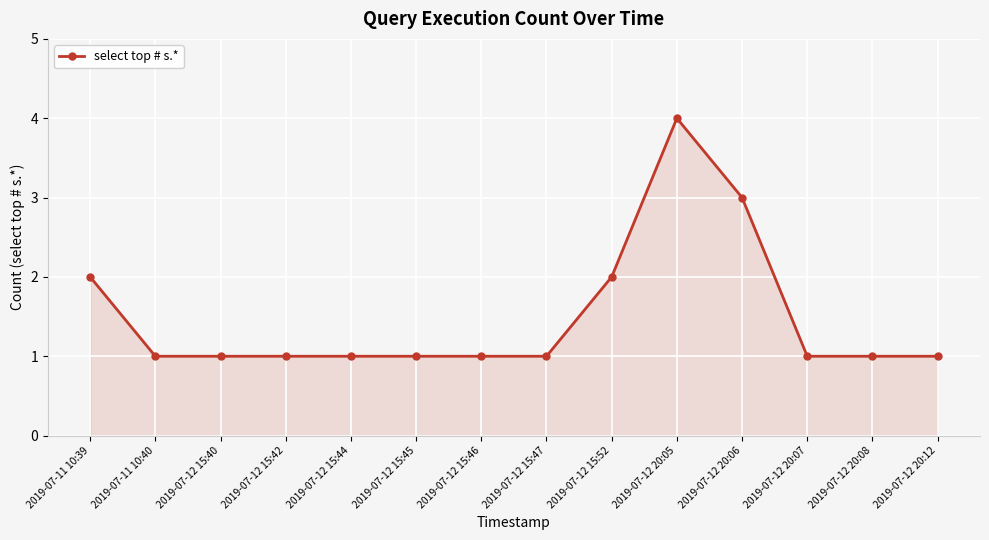

True or false: the data shows 2 at 2019-07-11 10:39.

True